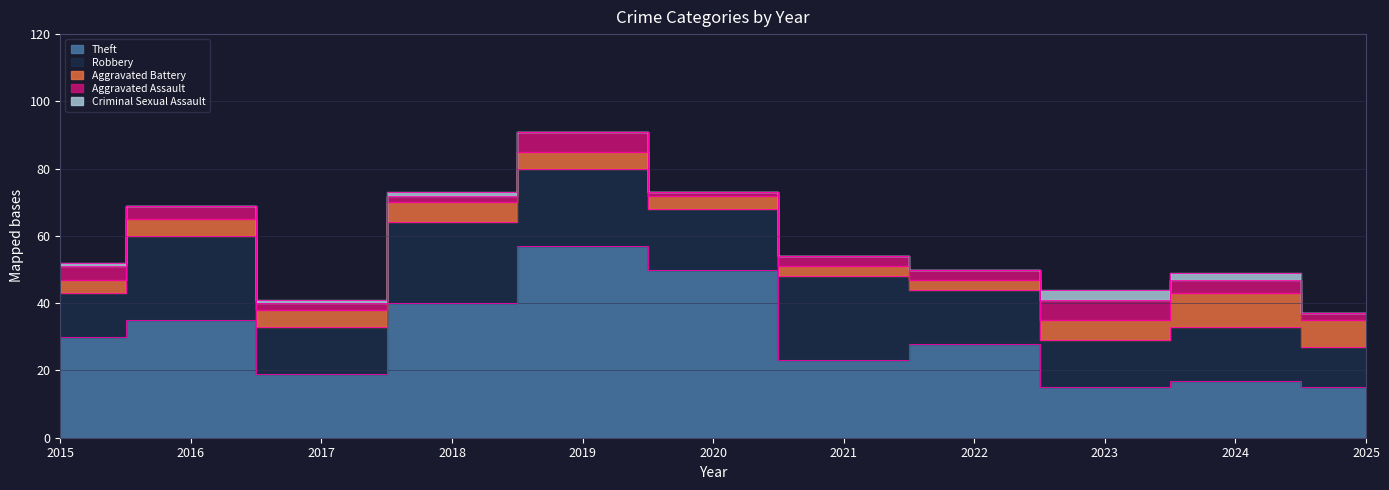

True or false: Aggravated Battery has a value of 18 at 2024.

False